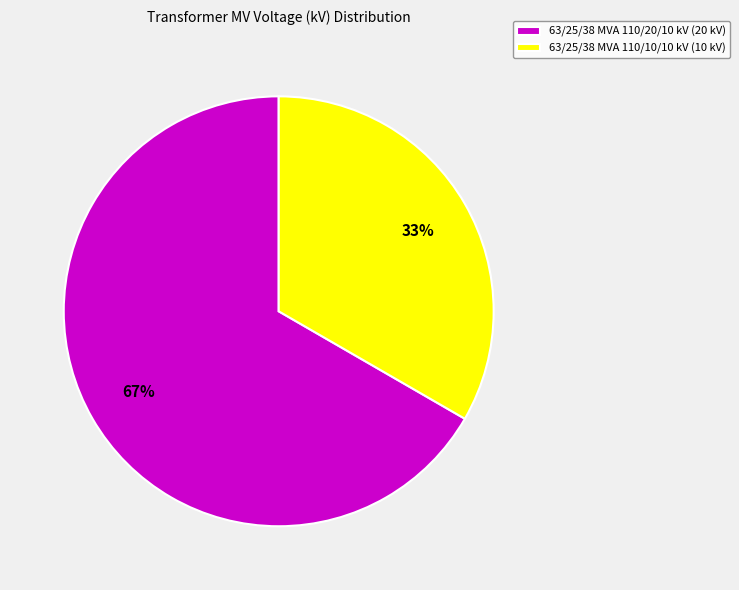

What is the ratio of the value at 63/25/38 MVA 110/20/10 kV (20 kV) to the value at 63/25/38 MVA 110/10/10 kV (10 kV)?

2.0